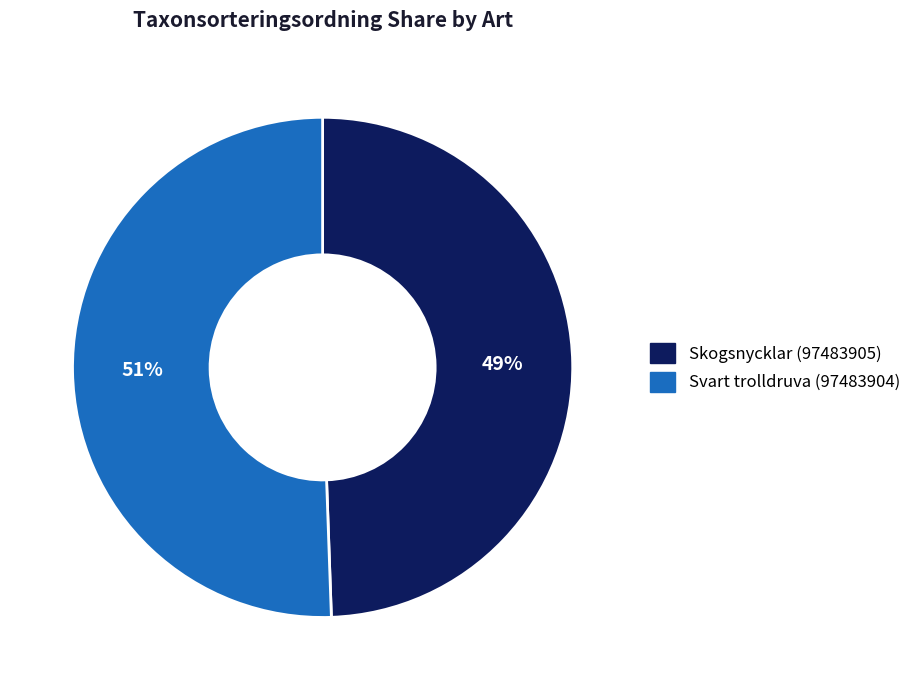

Combined, do Svart trolldruva (97483904) and Skogsnycklar (97483905) account for over 50%?

Yes